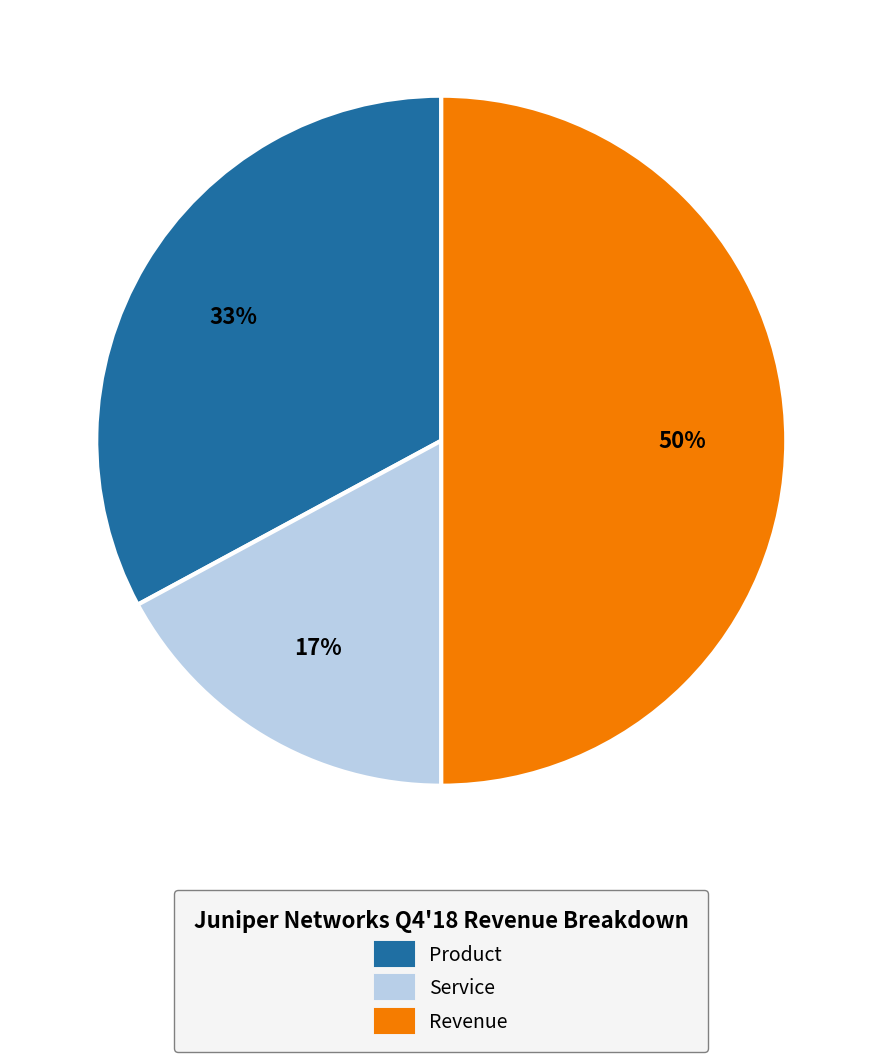

To the nearest percent, what percentage of the pie is Revenue?

50%